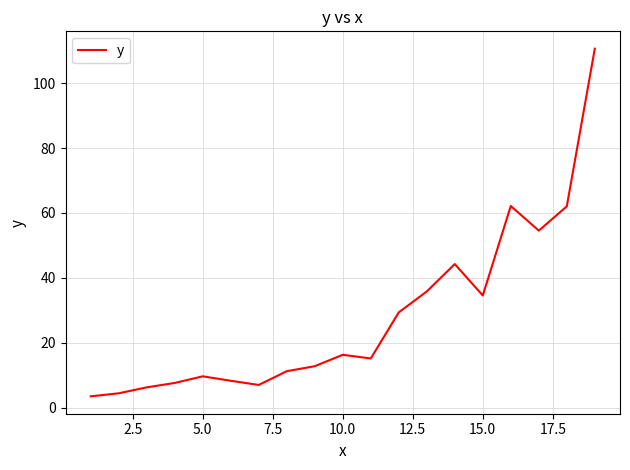

What is the difference between the maximum and minimum values?

107.2